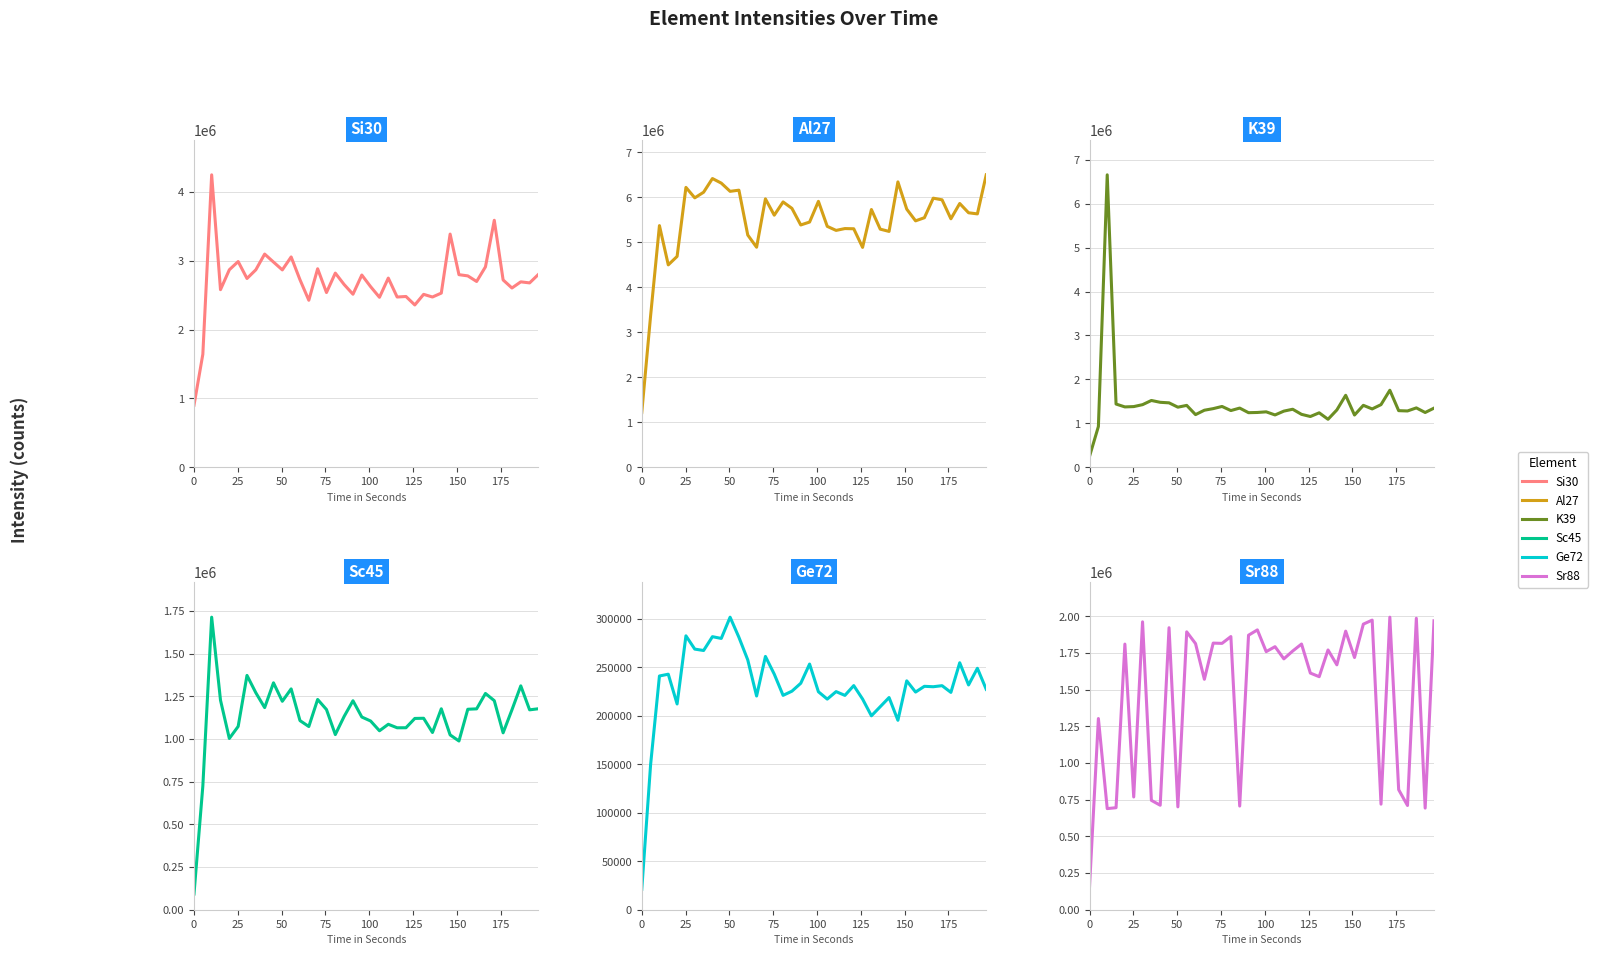

Reading left to right, extract all data points from this chart.

Si30: 901316.6	1641329.8	4245245.8	2578714.7	2867619.9	2986871.2	2741086.1	2867092.9	3095198.6	2979652.5	2865719.4	3053787.3	2722800.0	2425302.6	2882073.1	2537239.5	2819117.7	2653280.6	2512645.0	2791313.1	2622010.5	2467991.6	2747075.0	2472319.6	2479857.7	2357045.0	2510872.3	2472271.7	2528998.7	3385477.3	2796232.0	2778984.0	2697806.2	2909494.4	3585890.4	2719829.5	2603005.7	2692504.0	2676948.8	2800735.7
Al27: 1219762.6	3372208.5	5373137.2	4500448.3	4688623.1	6222405.2	5990084.6	6114942.5	6419190.3	6317610.5	6134700.2	6160547.1	5163634.8	4892163.3	5967203.0	5604855.2	5898891.1	5756368.6	5387154.7	5452041.5	5911878.0	5356312.9	5266340.4	5307362.4	5302748.0	4889213.9	5730363.2	5294201.1	5244077.2	6344599.1	5739052.8	5479030.0	5548325.0	5982631.8	5946271.8	5524761.6	5864322.9	5658229.8	5633366.0	6501551.5
K39: 252828.8	929331.3	6653618.9	1440409.9	1375167.1	1382642.0	1426426.7	1521823.2	1480047.2	1467855.7	1369193.9	1409961.9	1200205.8	1299961.4	1336252.1	1385627.6	1292298.4	1348770.2	1243976.0	1248843.5	1263253.9	1192426.4	1279625.3	1322284.8	1206158.6	1157031.7	1241179.9	1093785.8	1306291.7	1639614.9	1190731.7	1411321.4	1329361.4	1427045.9	1754653.0	1290093.3	1283136.3	1352906.9	1248144.2	1347511.2
Sc45: 92017.6	724205.2	1714098.4	1227757.8	1003328.2	1073848.9	1372773.5	1271238.7	1184215.9	1329347.9	1221265.0	1293937.2	1108079.9	1073304.0	1231948.3	1172992.4	1026263.4	1132659.0	1224434.3	1129090.0	1105648.8	1048438.2	1086547.4	1066015.9	1066241.7	1120707.7	1121767.7	1038284.7	1177294.7	1024223.3	988559.9	1174544.5	1176879.8	1267057.2	1224890.8	1036501.4	1171233.0	1311665.9	1171119.2	1177535.6
Ge72: 21027.8	149756.2	241116.5	242968.5	212250.3	282538.2	268851.9	267418.0	281669.5	279869.2	301796.5	280977.0	257717.4	220472.2	261281.3	243025.0	221136.7	225444.0	233598.1	253419.3	224854.5	217269.4	224998.8	221092.8	231214.1	217350.8	200032.7	209437.6	218880.1	195432.6	236120.5	224528.5	230473.9	230028.5	231126.3	224202.4	254770.2	231866.5	249078.6	227388.0
Sr88: 158760.0	1302964.3	689213.4	695240.0	1810208.2	768292.6	1961872.0	745374.2	712009.6	1921910.5	700969.6	1893558.8	1813572.9	1570426.0	1816924.3	1815164.7	1861666.6	706454.7	1870724.8	1906878.1	1758958.4	1792650.2	1709725.4	1762944.8	1810655.0	1612681.1	1588154.3	1770343.1	1669003.0	1898402.1	1718804.3	1946243.8	1973670.6	719363.8	1993727.4	818042.5	710367.6	1986057.4	692567.4	1969134.9